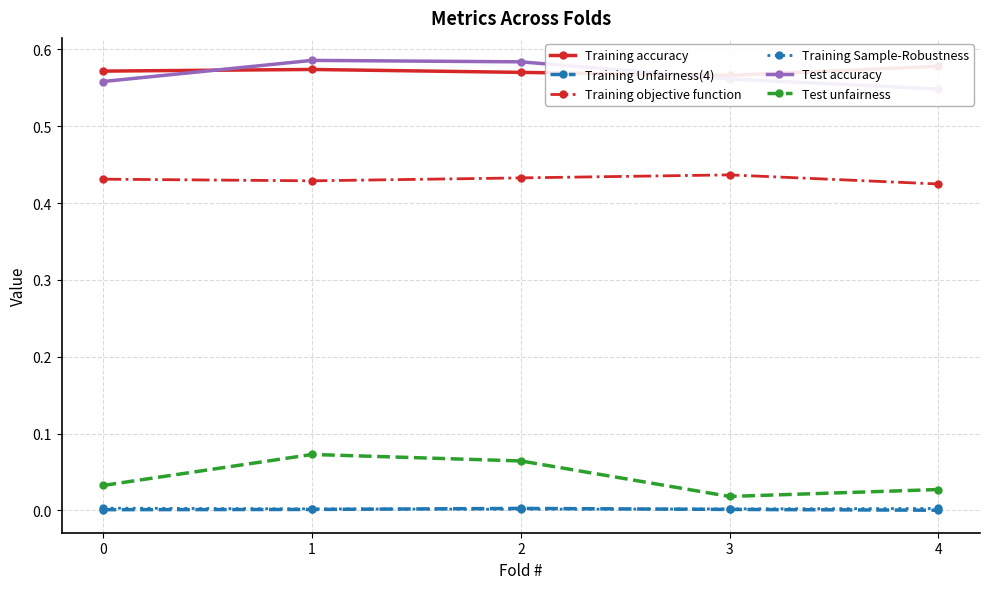

At which label does Training accuracy reach its minimum?

3